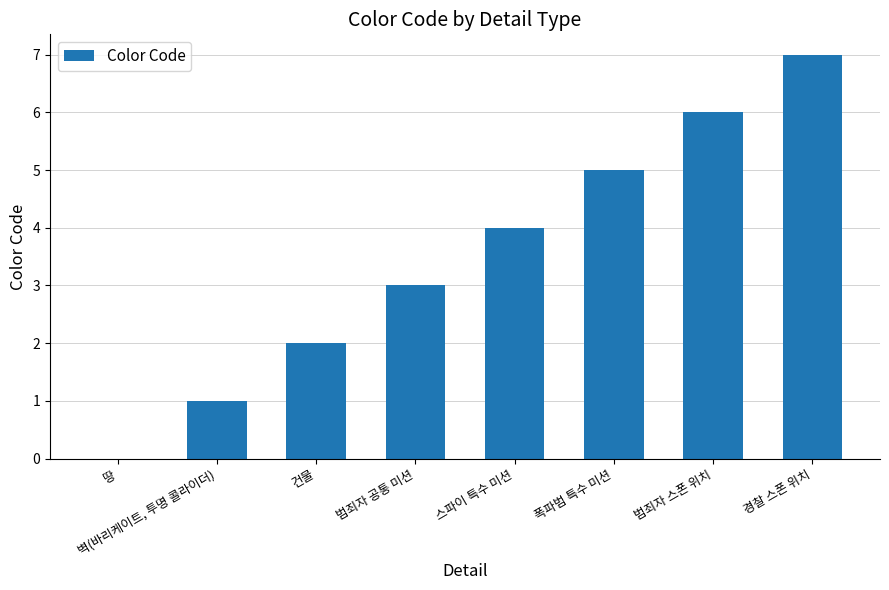

Reading right to left, transcribe all the data shown in this chart.

경찰 스폰 위치=7	범죄자 스폰 위치=6	폭파범 특수 미션=5	스파이 특수 미션=4	범죄자 공통 미션=3	건물=2	벽(바리케이트, 투명 콜라이더)=1	땅=0